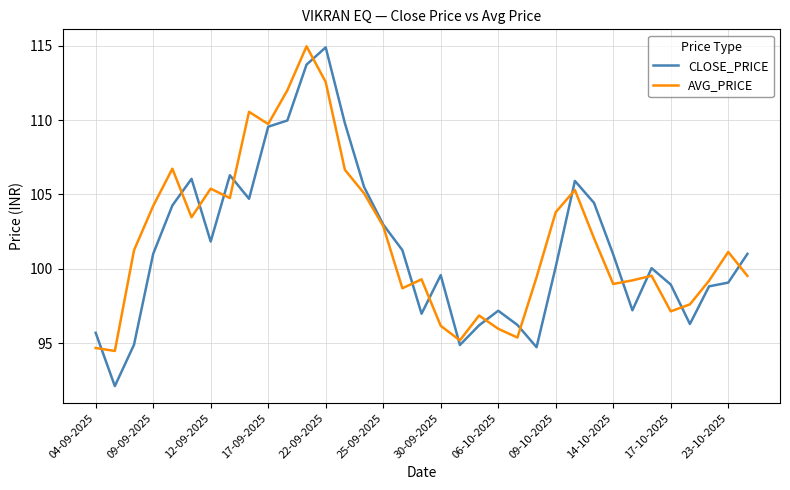

What is the maximum value shown in the chart?

115.0